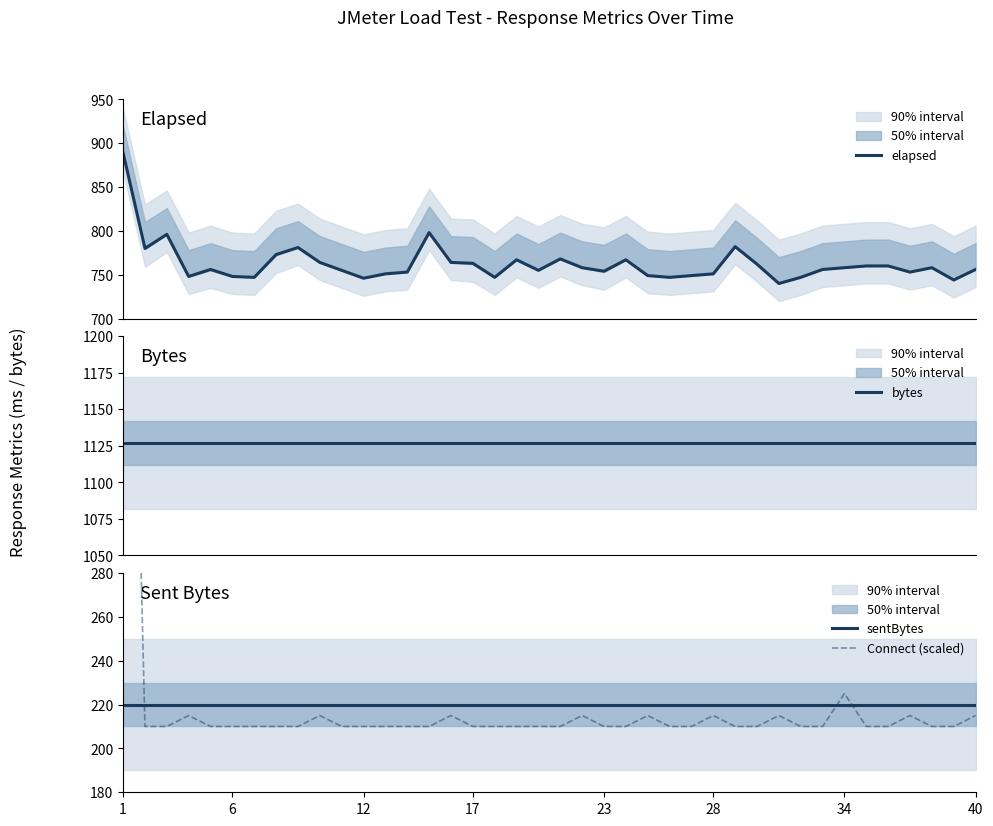

Does the chart have visible grid lines?

No